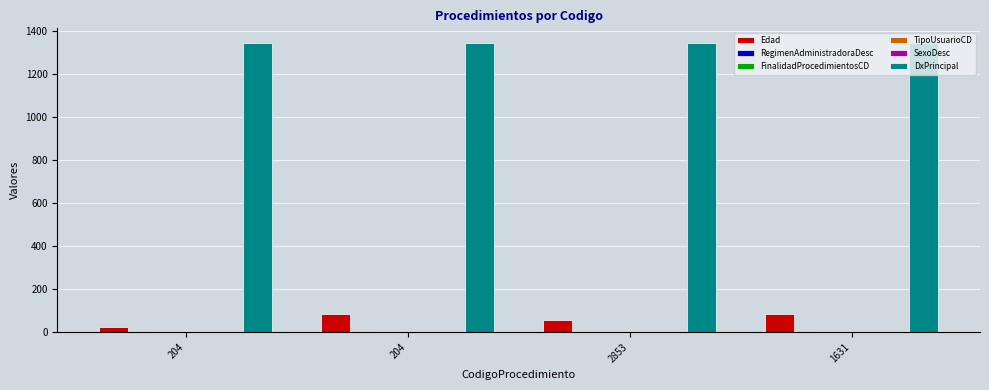

Reading right to left, list all the values displayed in this chart.

Edad: 83	56	82	25
RegimenAdministradoraDesc: 3	2	3	3
FinalidadProcedimientosCD: 1	1	2	2
TipoUsuarioCD: 2	1	2	2
SexoDesc: 0	0	0	1
DxPrincipal: 1344	1344	1344	1344